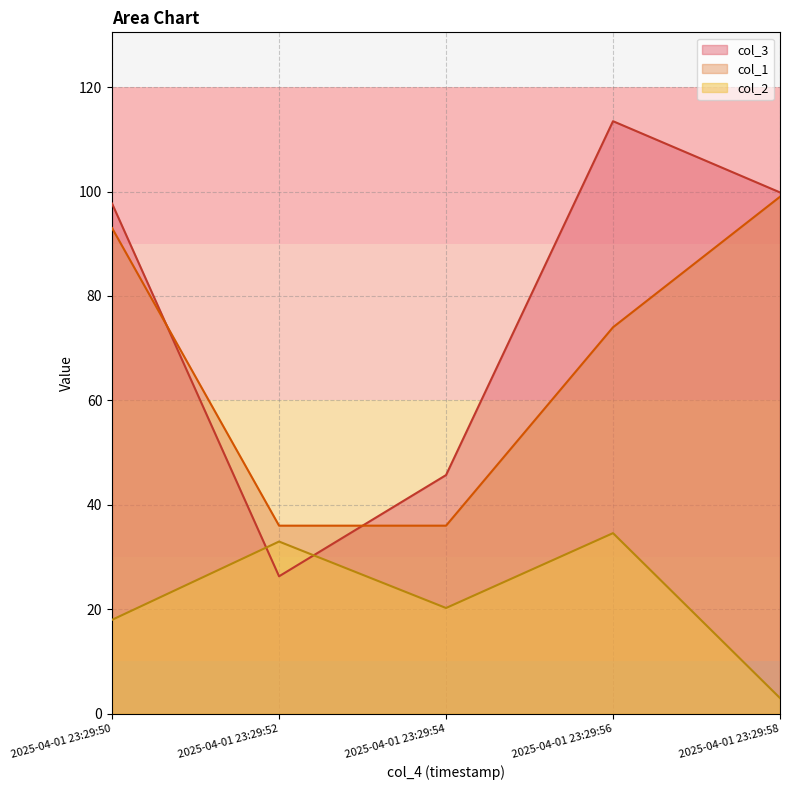

What is the value of the col_2 point at the 1st from the left?

18.0